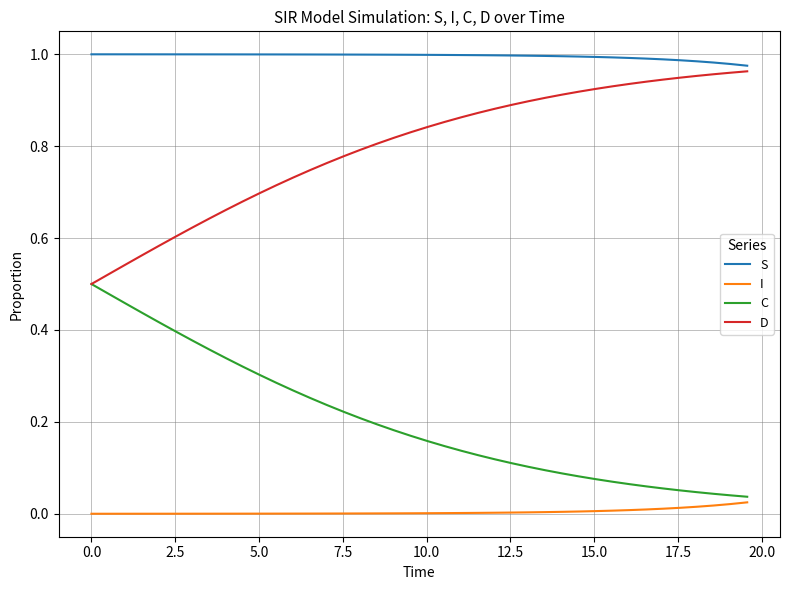

At how many categories does at least one series exceed 0?

40